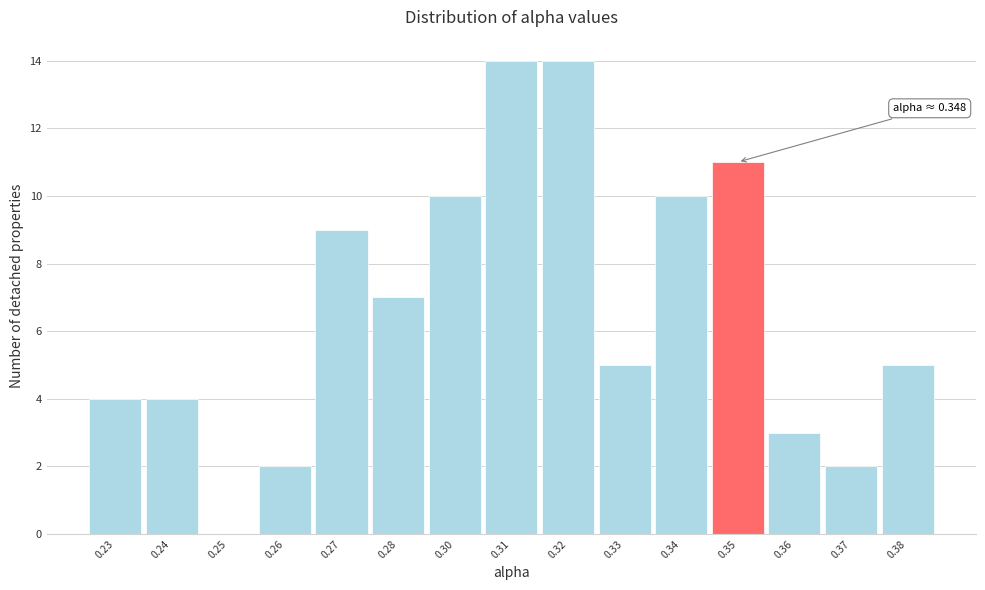

Reading left to right, what are all the values shown in this chart?

0.23=4	0.24=4	0.25=0	0.26=2	0.27=9	0.28=7	0.30=10	0.31=14	0.32=14	0.33=5	0.34=10	0.35=11	0.36=3	0.37=2	0.38=5